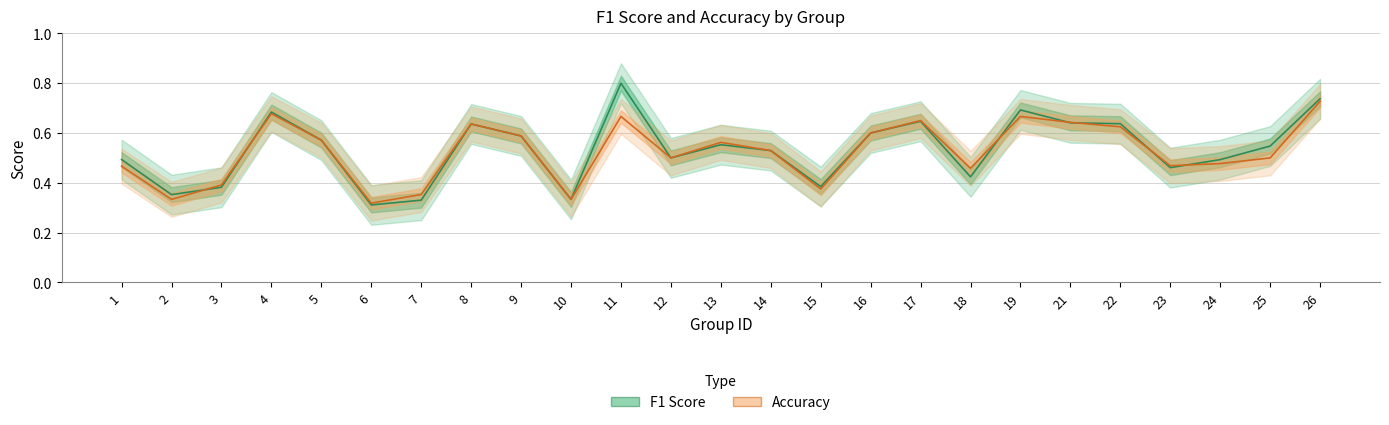

List the series in order of their overall mean, lowest first.

accuracy, f1